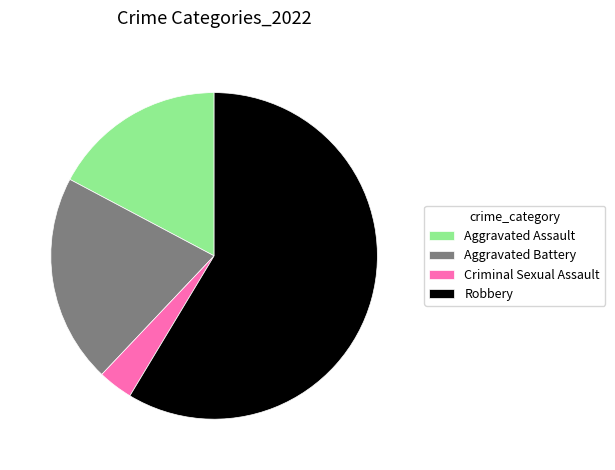

What is the largest slice in the pie chart?

Robbery